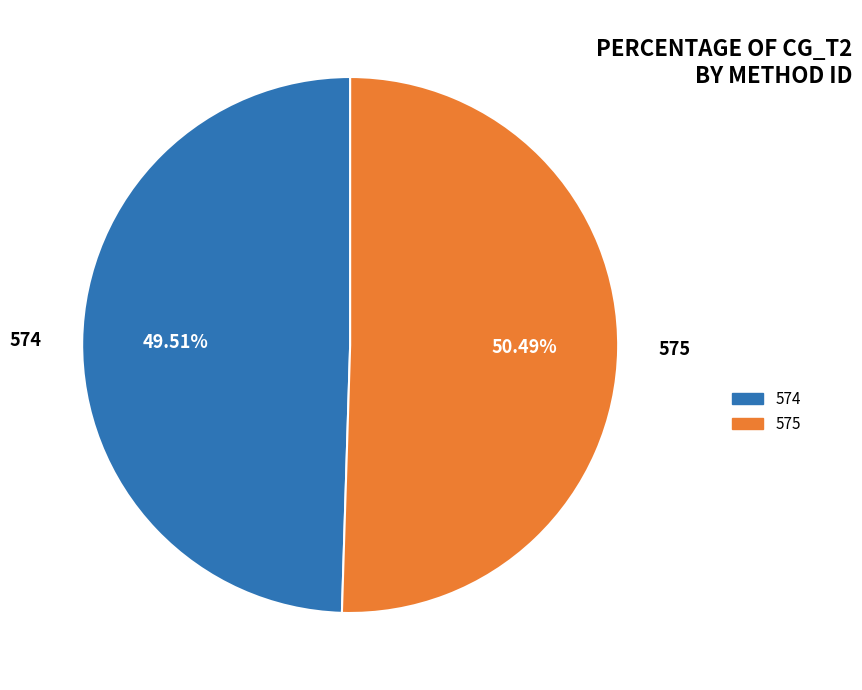

To the nearest percent, what is the difference between the 574 and 575 slice percentages?

1%